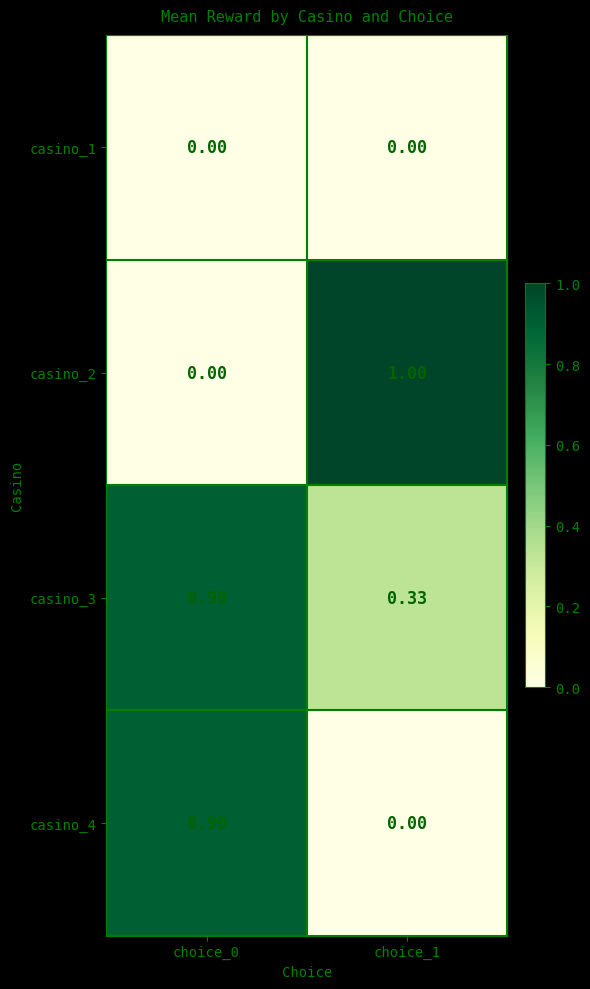

Is the value of casino_1 at choice_1 greater than the value of casino_3 at choice_1?

No